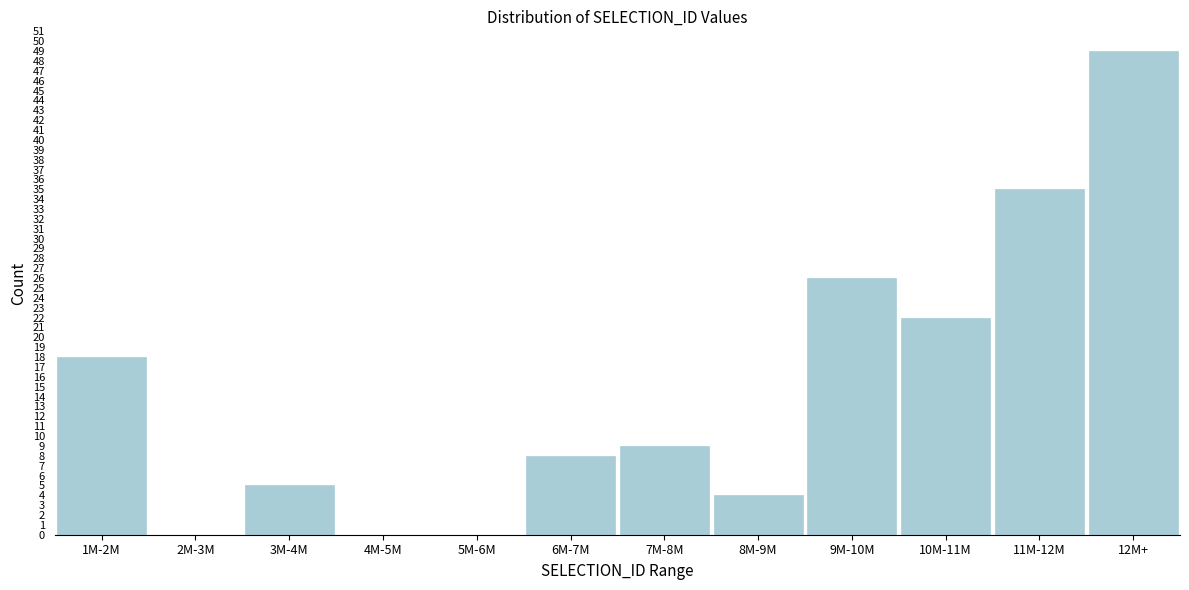

Reading left to right, list all the values displayed in this chart.

1M-2M=18	2M-3M=0	3M-4M=5	4M-5M=0	5M-6M=0	6M-7M=8	7M-8M=9	8M-9M=4	9M-10M=26	10M-11M=22	11M-12M=35	12M+=49